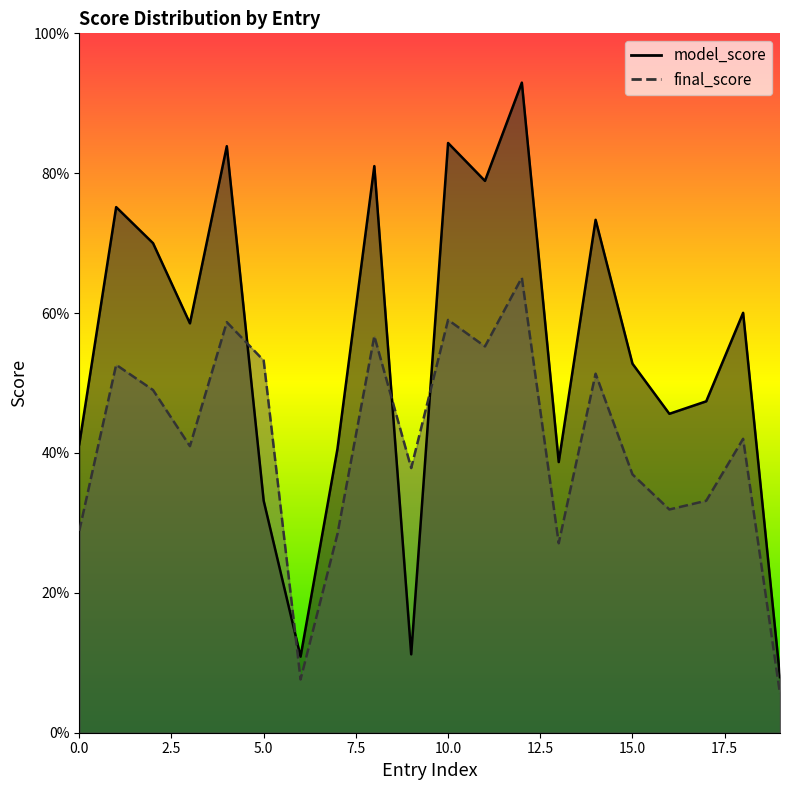

Does the chart display data point markers on the line(s)?

No